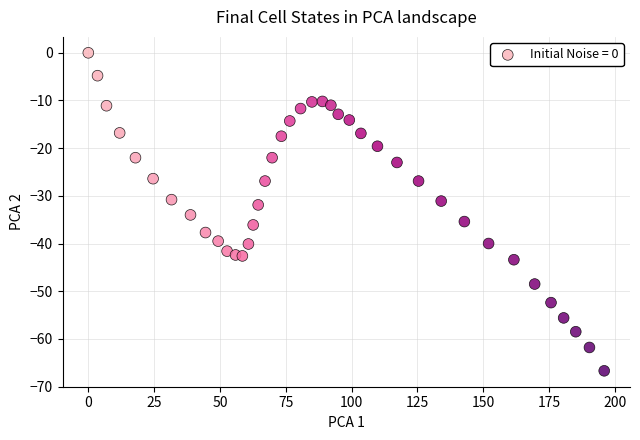

What is the range of X values (max minus min)?

195.9